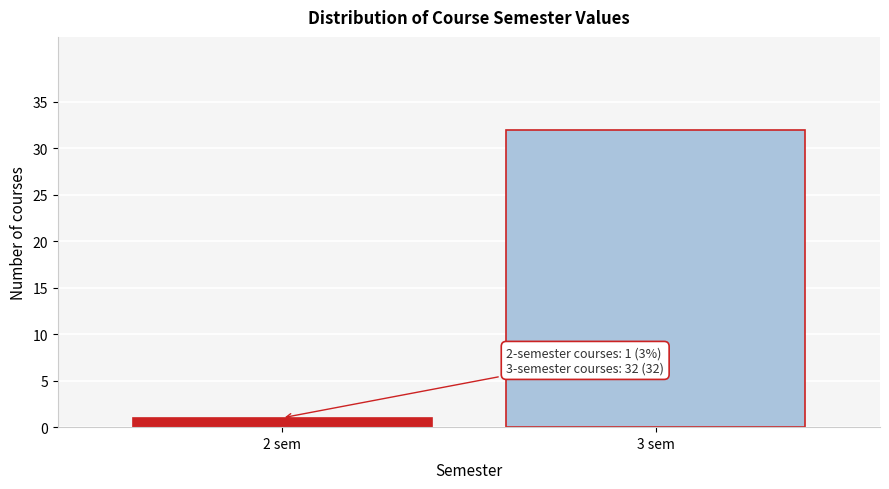

Reading left to right, transcribe all the data shown in this chart.

1	32